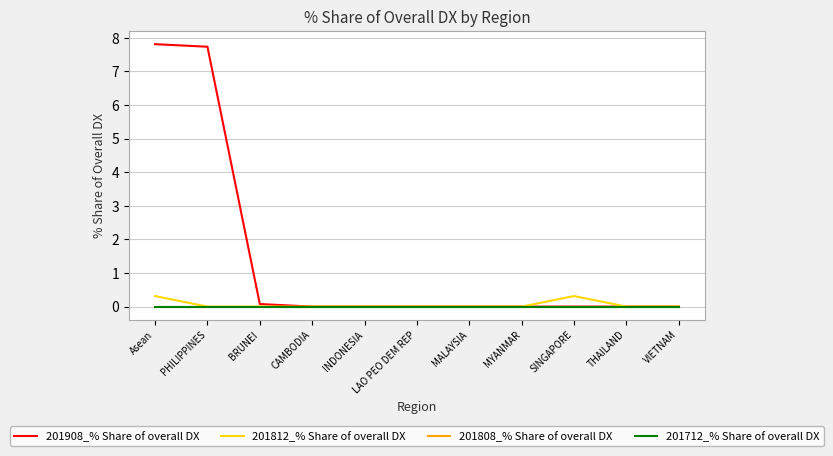

Is this an area chart (filled region under the line)?

No